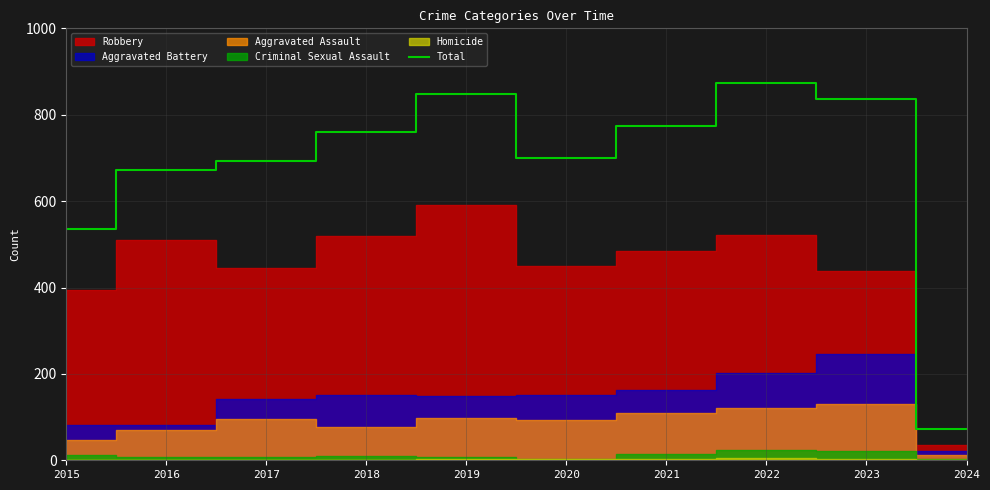

Which label corresponds to the largest value in the chart?

2022